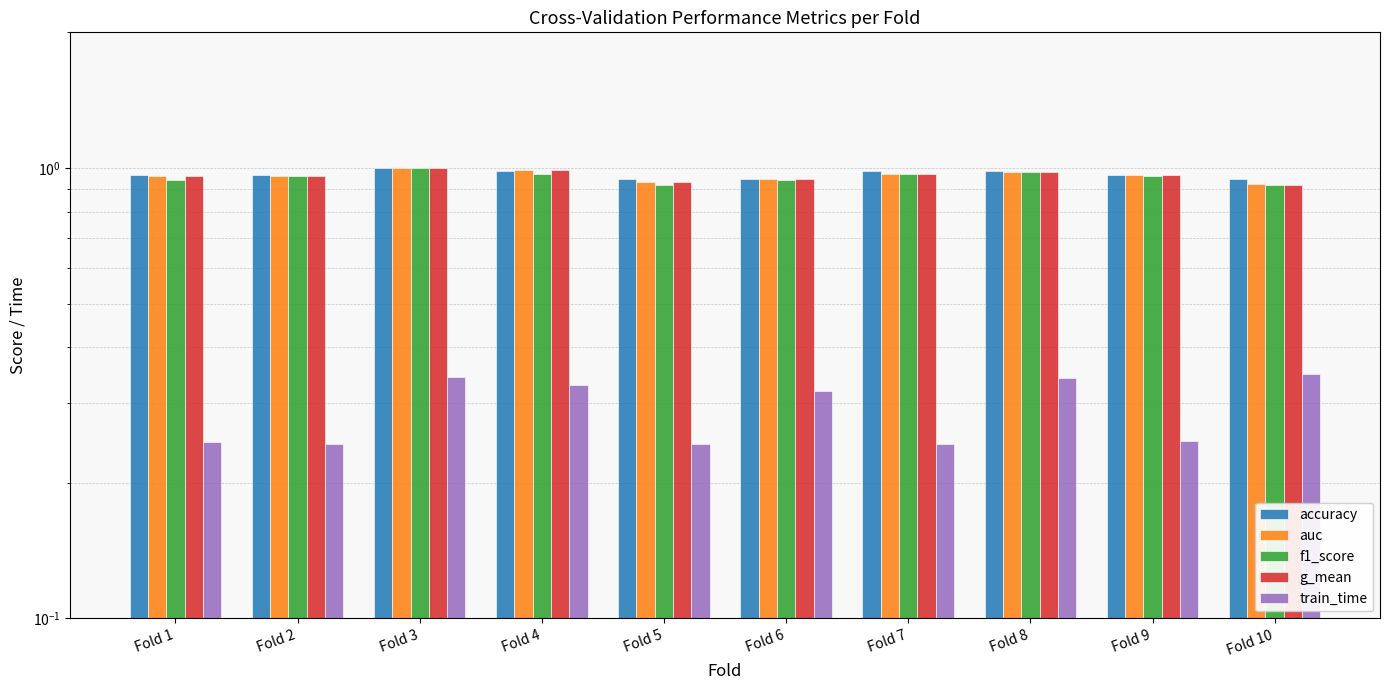

At which category does the chart reach its minimum across all series?

Fold 5